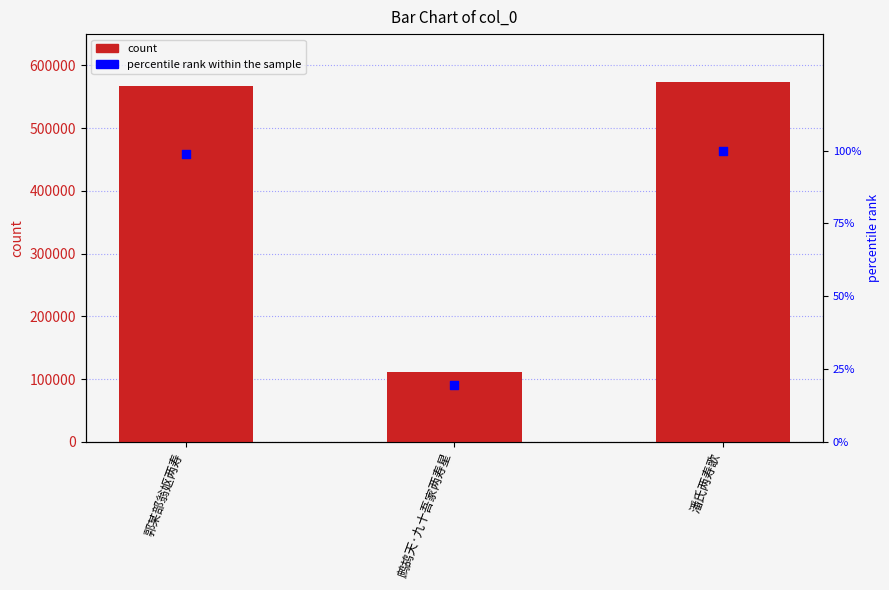

At which category is the sum across all series the highest?

潘氏两寿歌